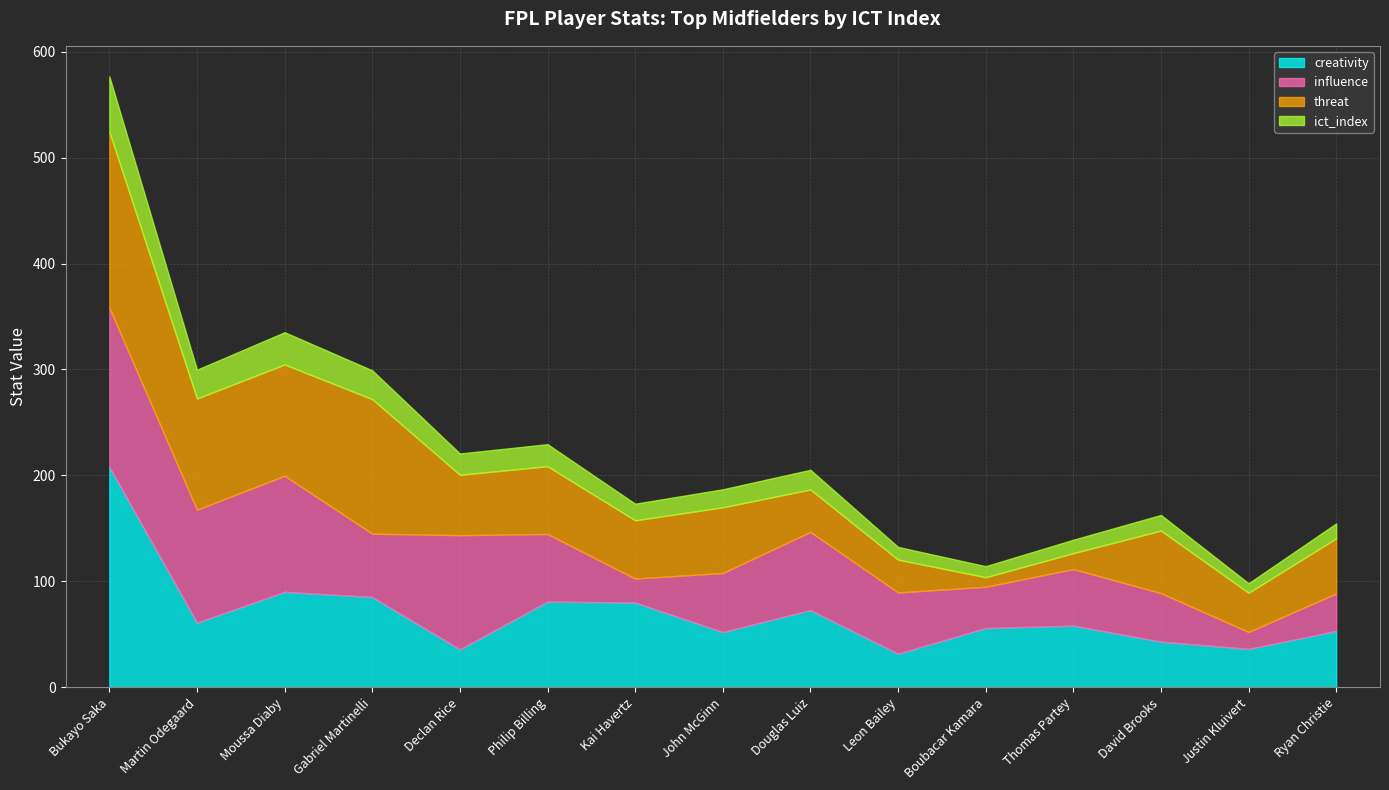

At which label does creativity reach its peak?

Bukayo Saka